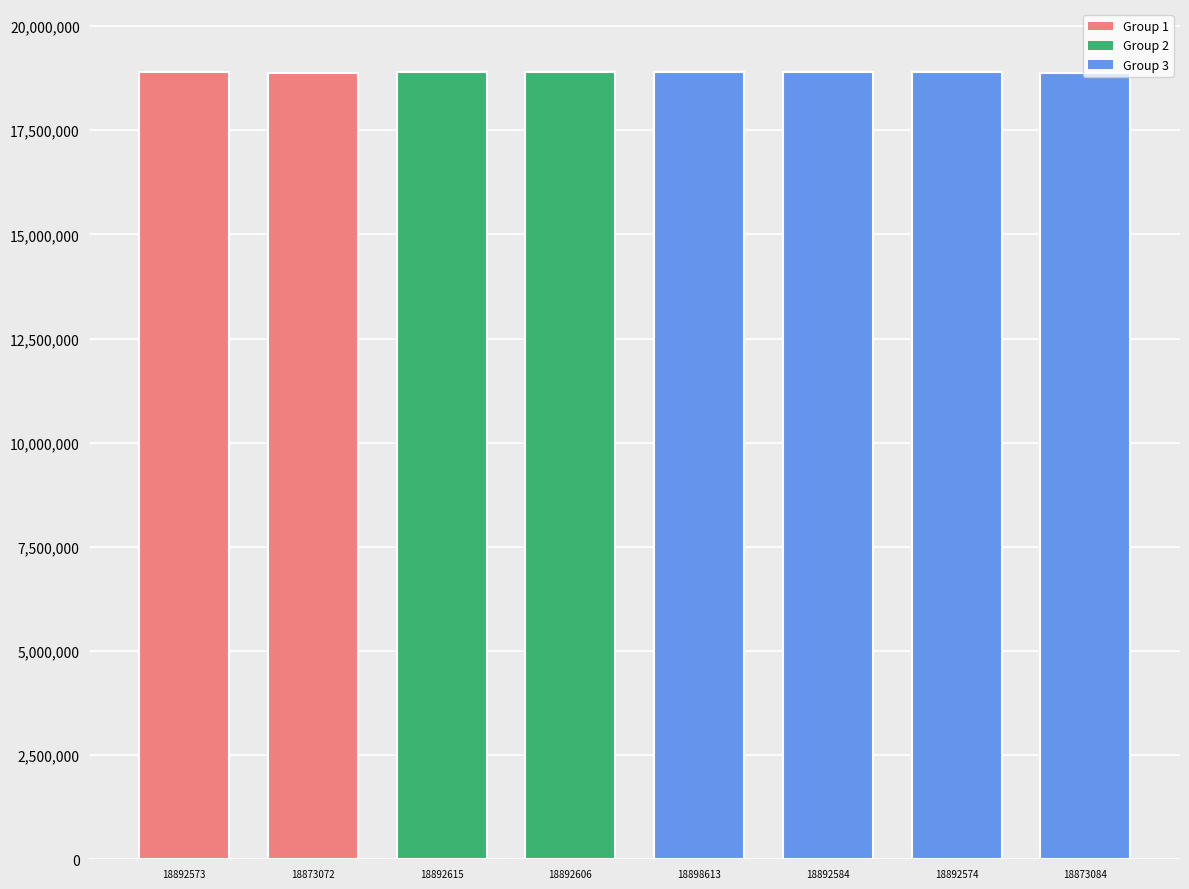

What is the difference between the values at 18898613 and 18892584?

6029